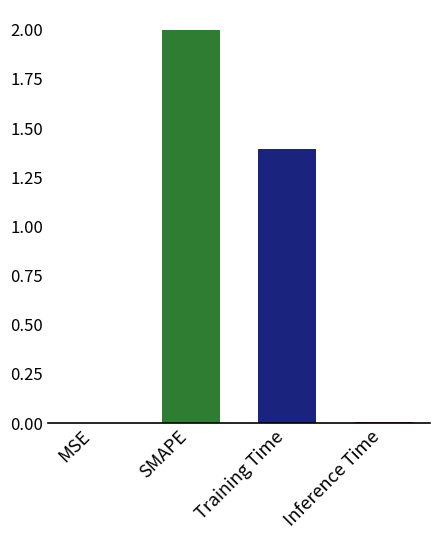

What is the sum of all values?

3.4